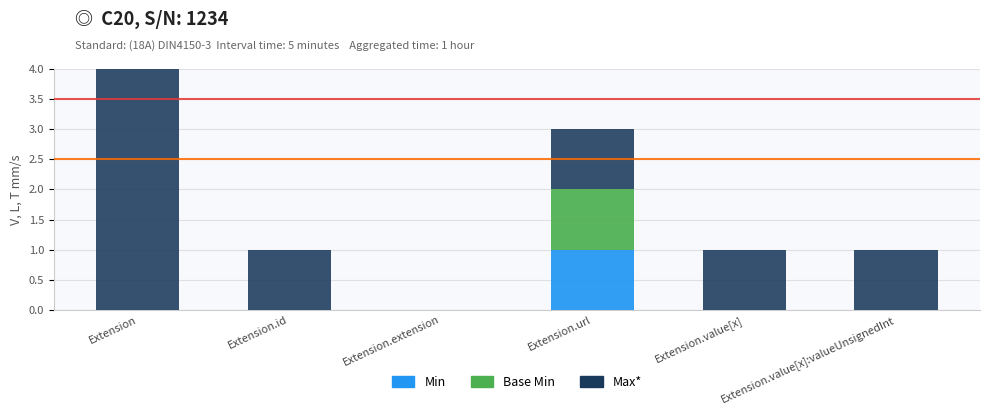

What is the difference between the maximum and minimum values in the Min series?

1